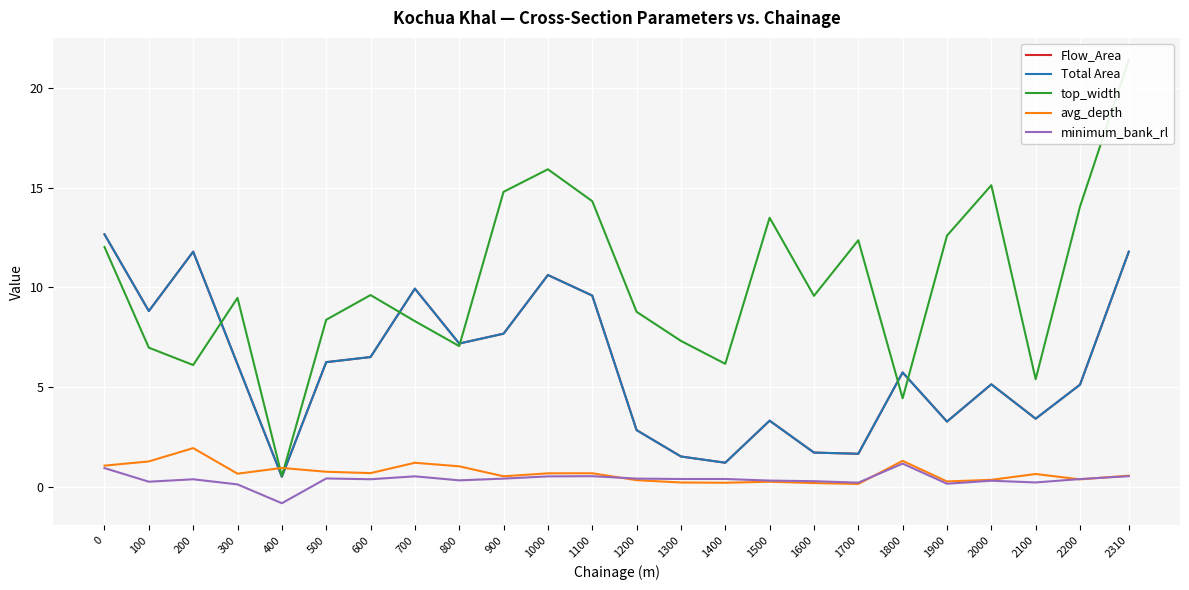

Which category has the lowest value in the top_width series?

400